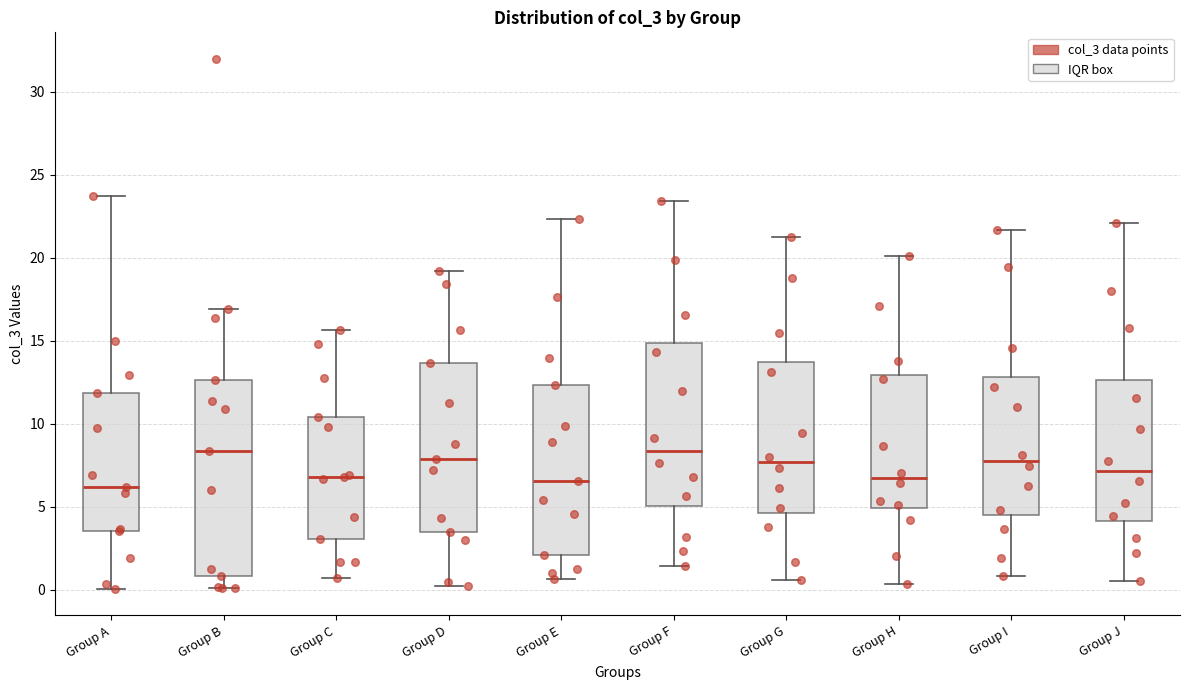

Which box is the tallest, from its lower edge to its upper edge?

Group B